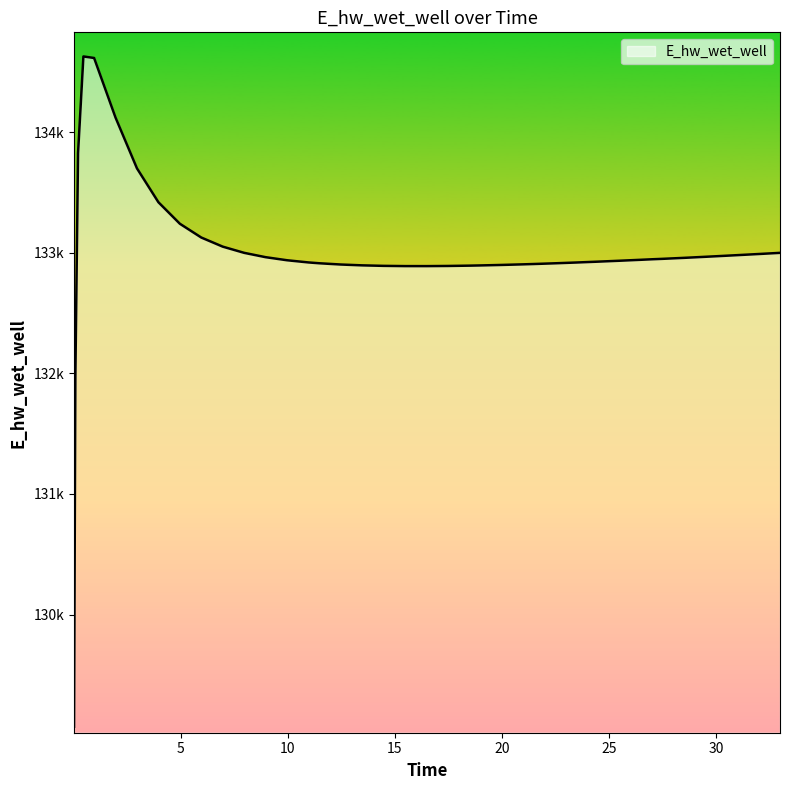

Does the chart have visible grid lines?

No